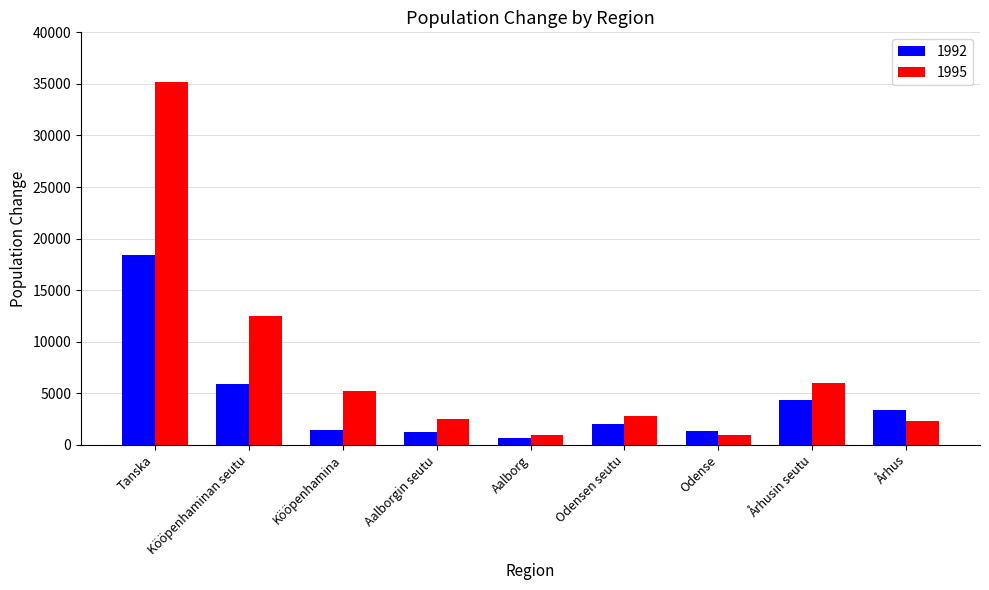

What are all the series names shown in the legend?

1992, 1995